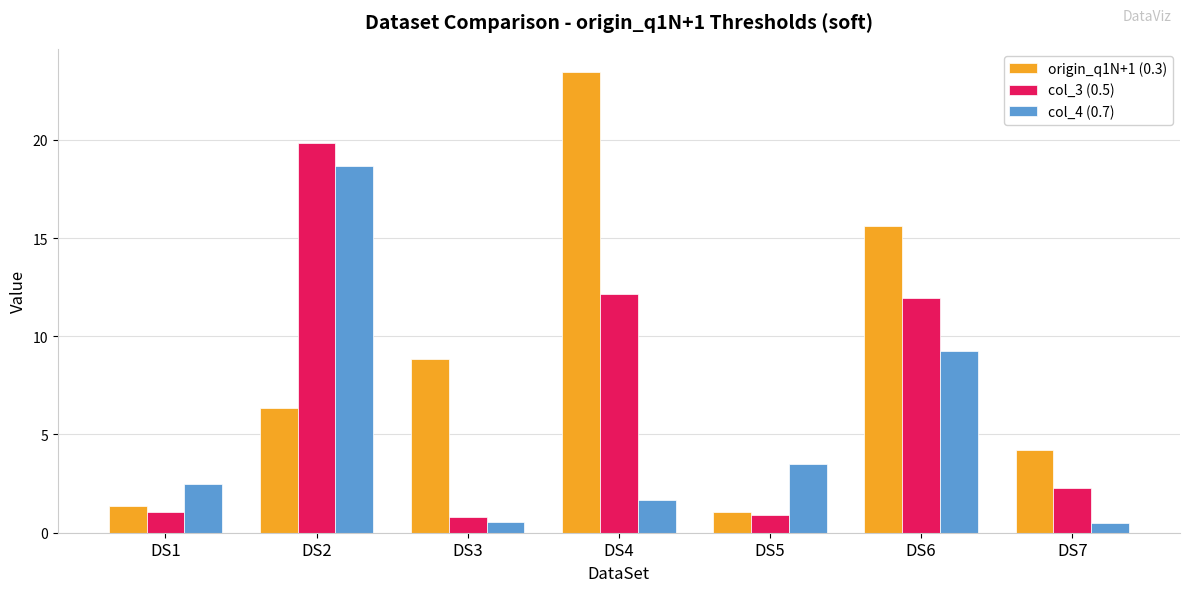

At which label does col_4 (0.7) first exceed 2?

DS1